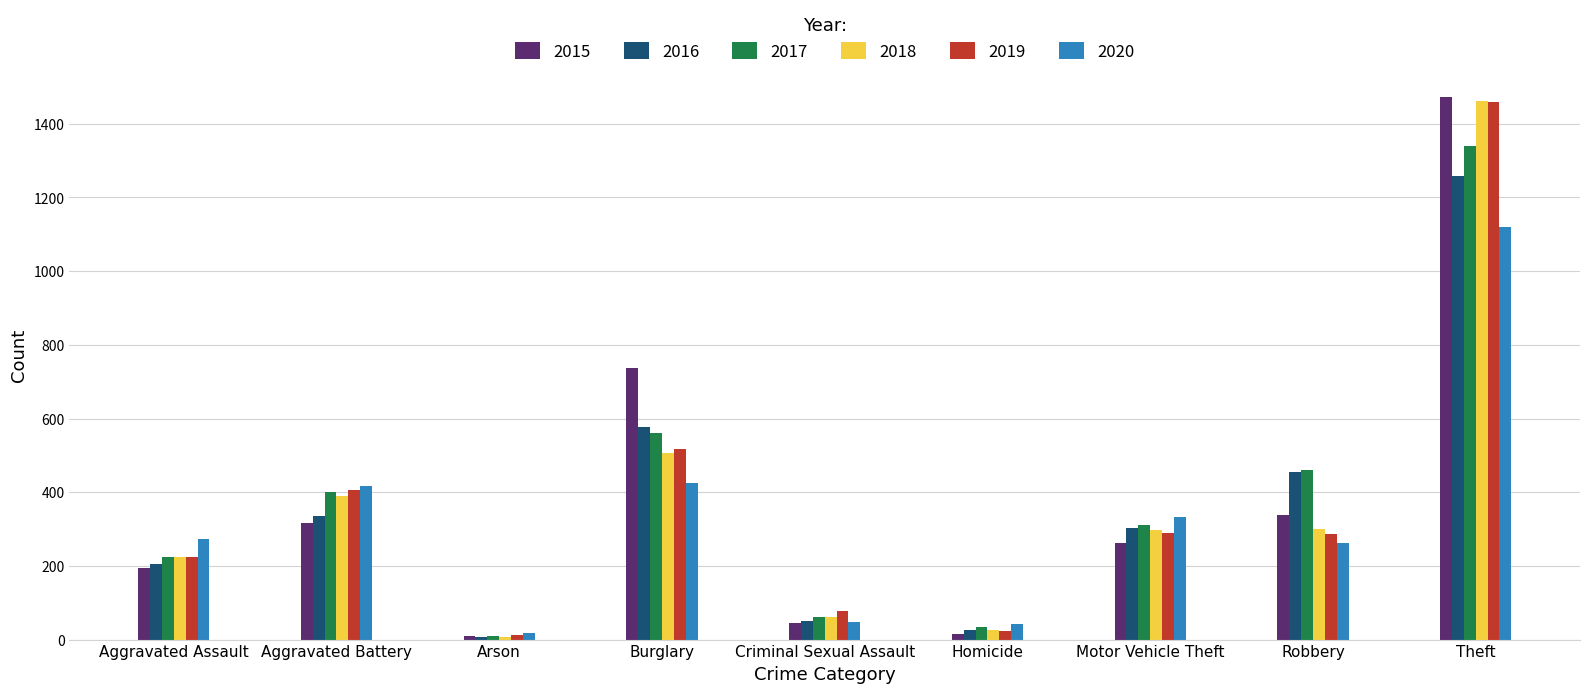

Which category has the highest value across all series?

Theft